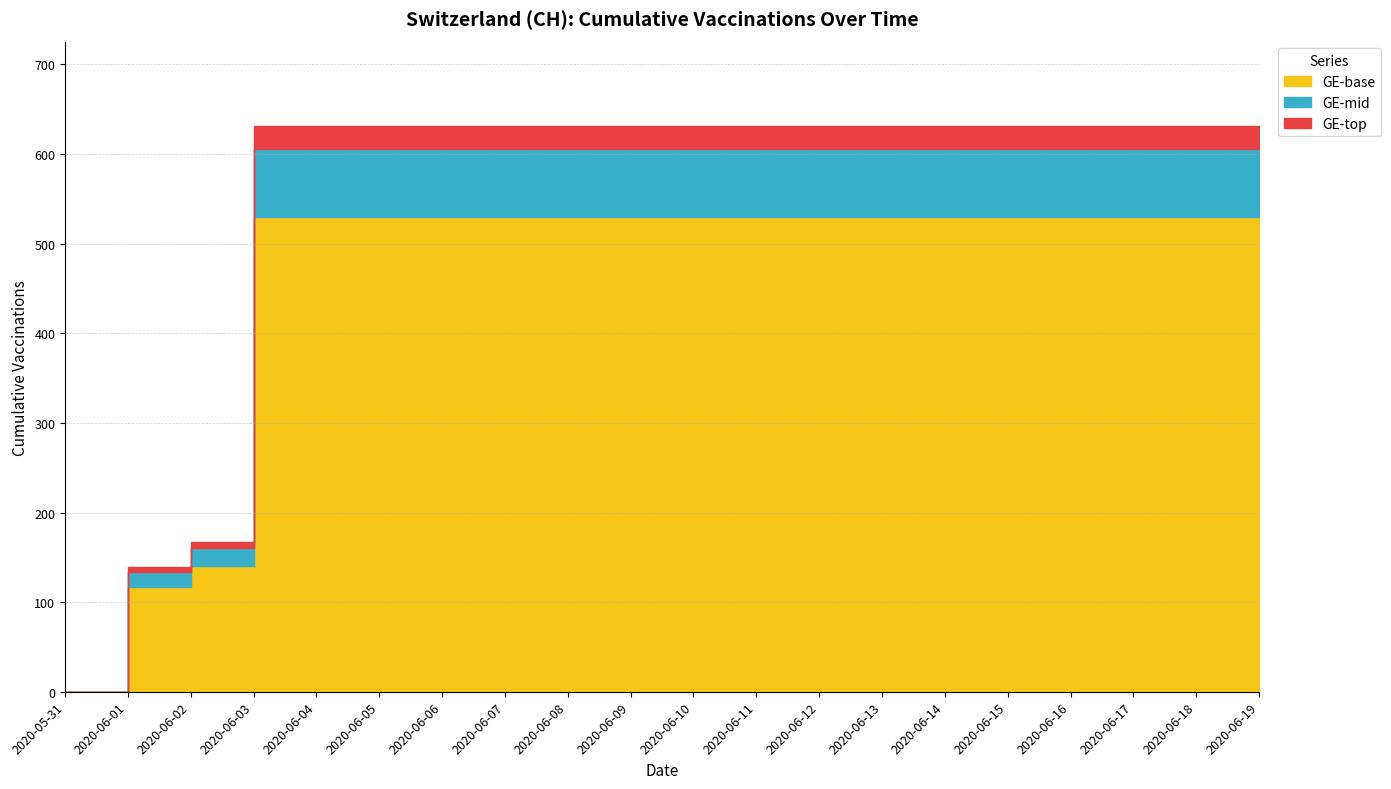

Rank the categories by value from lowest to highest.

2020-05-31, 2020-06-01, 2020-06-02, 2020-06-03, 2020-06-04, 2020-06-05, 2020-06-06, 2020-06-07, 2020-06-08, 2020-06-09, 2020-06-10, 2020-06-11, 2020-06-12, 2020-06-13, 2020-06-14, 2020-06-15, 2020-06-16, 2020-06-17, 2020-06-18, 2020-06-19